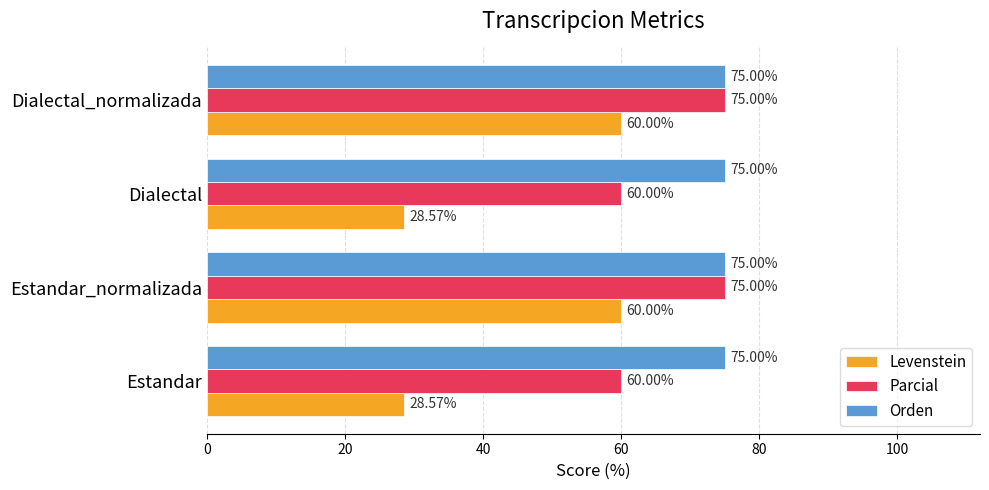

What is the difference between the maximum and minimum values in the Parcial series?

15.0